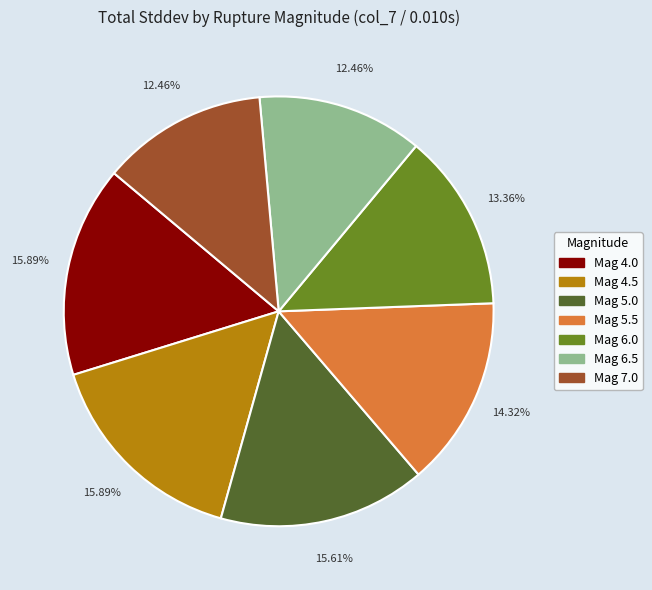

Does any single category account for the majority?

No